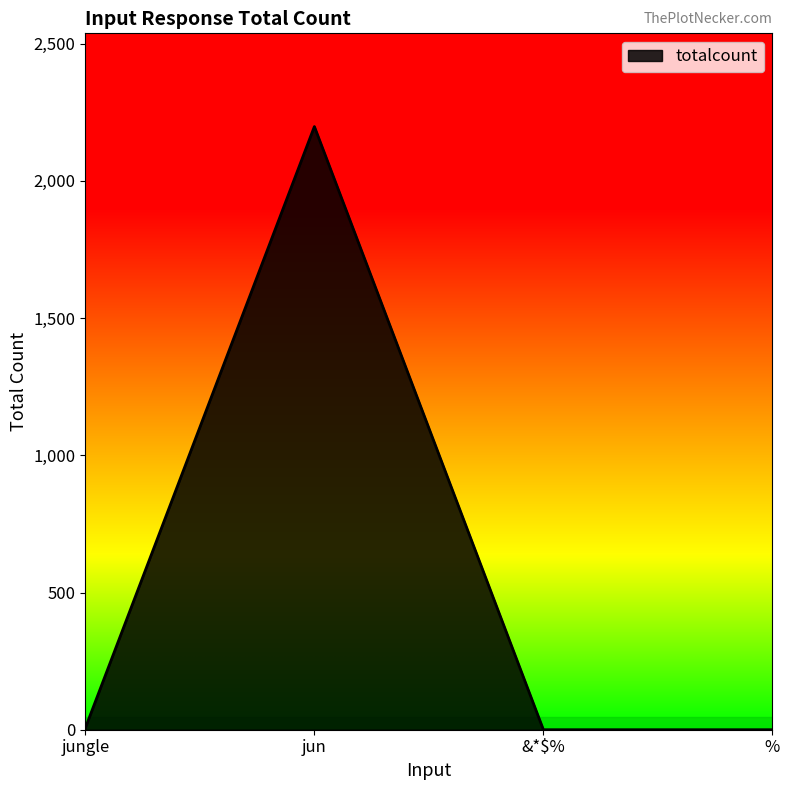

What is the change in value from jun to &*$%?

-2198